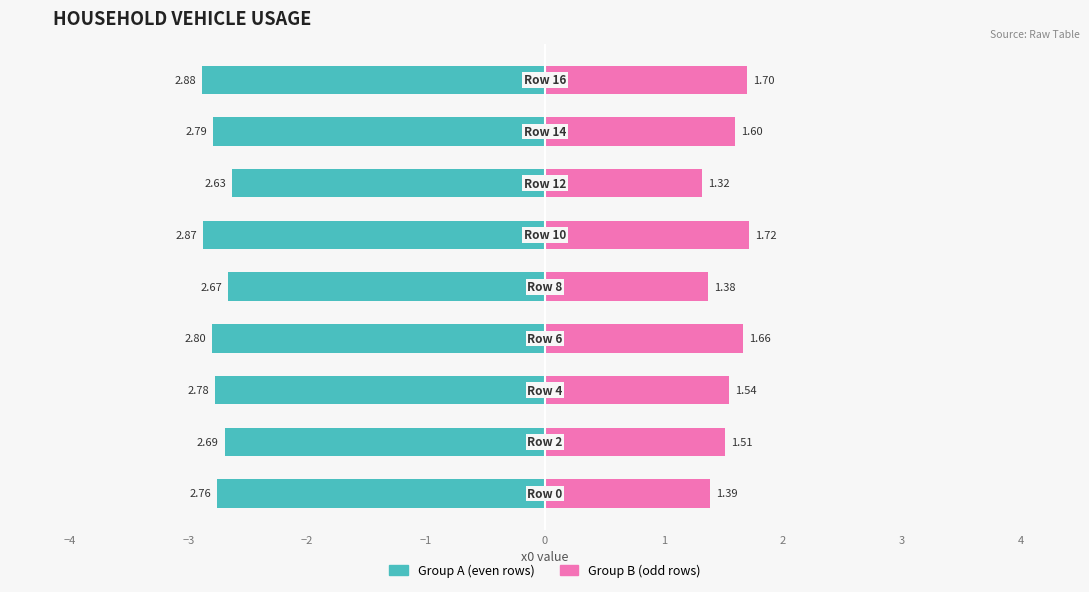

Reading right to left, list all the values displayed in this chart.

Group A (even rows): 3=-2.9	2=-2.8	1=-2.6	0=-2.9	−1=-2.7	−2=-2.8	−3=-2.8	−4=-2.7	−5=-2.8
Group B (odd rows): 3=1.7	2=1.6	1=1.3	0=1.7	−1=1.4	−2=1.7	−3=1.5	−4=1.5	−5=1.4